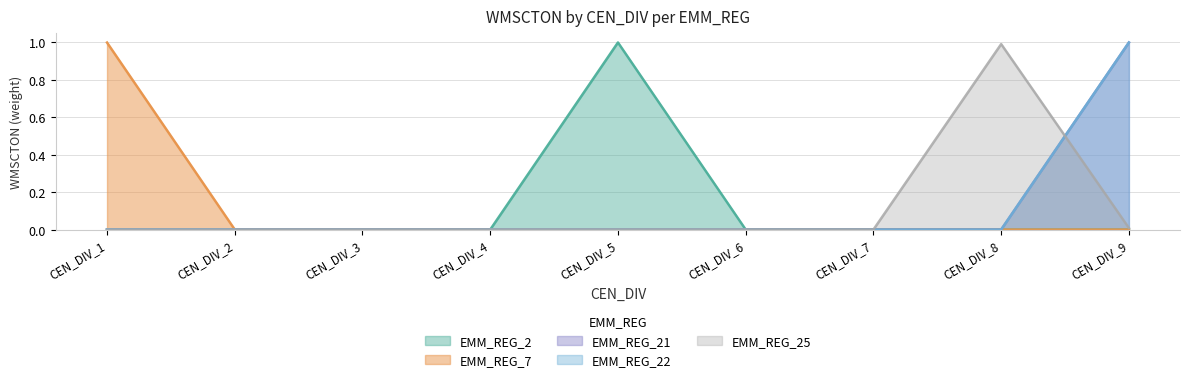

What is the greatest value displayed?

1.0